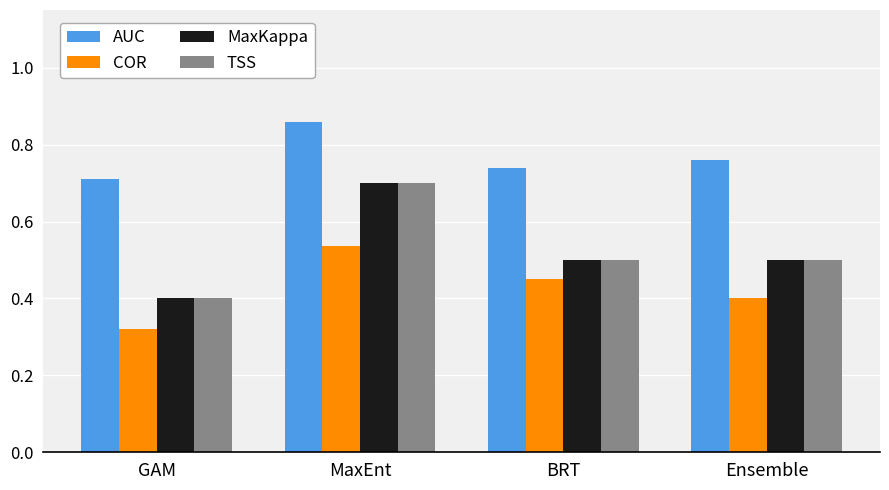

Does the chart contain any negative values?

No